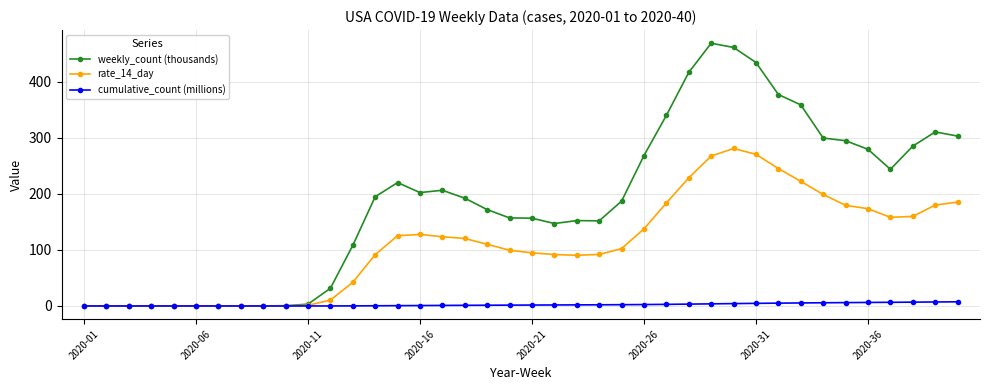

List the series in order of their peak value, highest first.

weekly_count (thousands), rate_14_day, cumulative_count (millions)